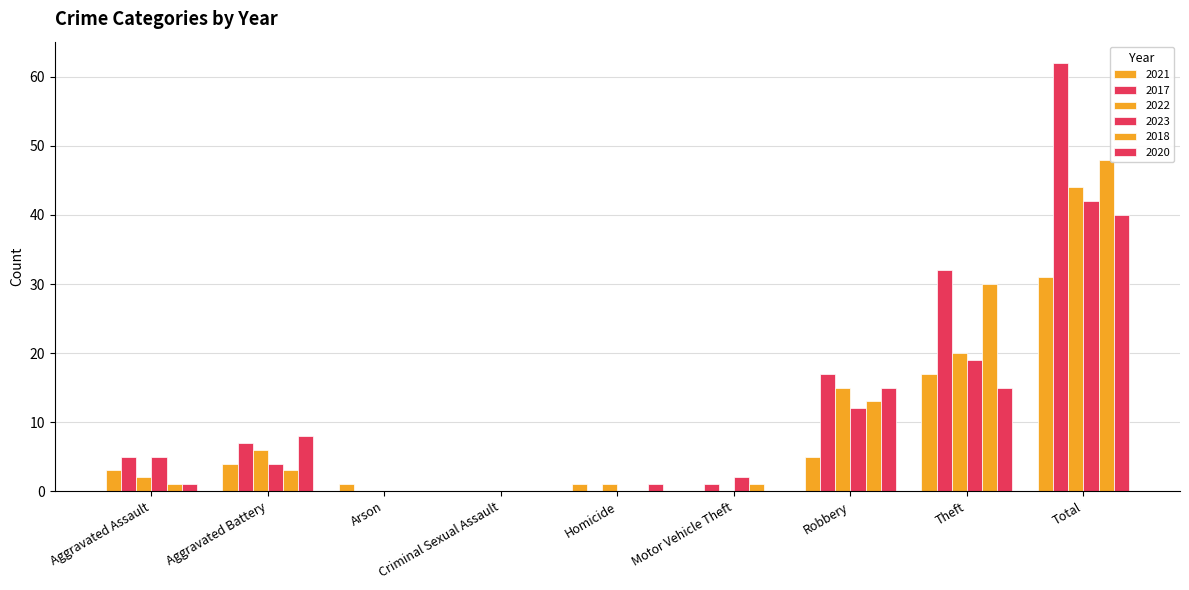

What position from the left is Theft?

8